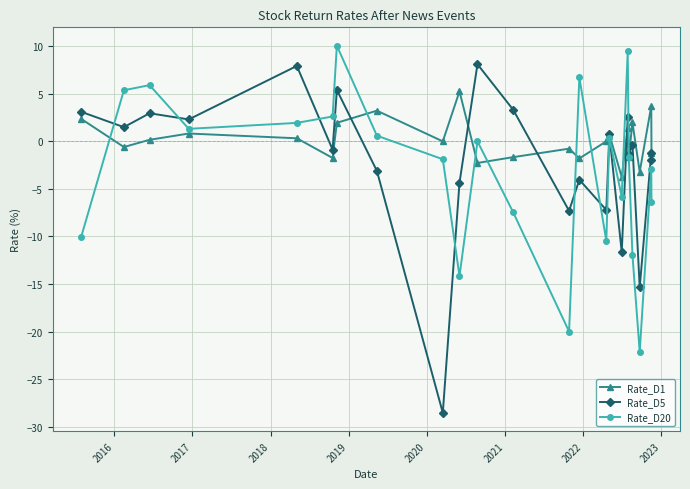

What is the lowest value of the Rate_D1 series?

-3.8